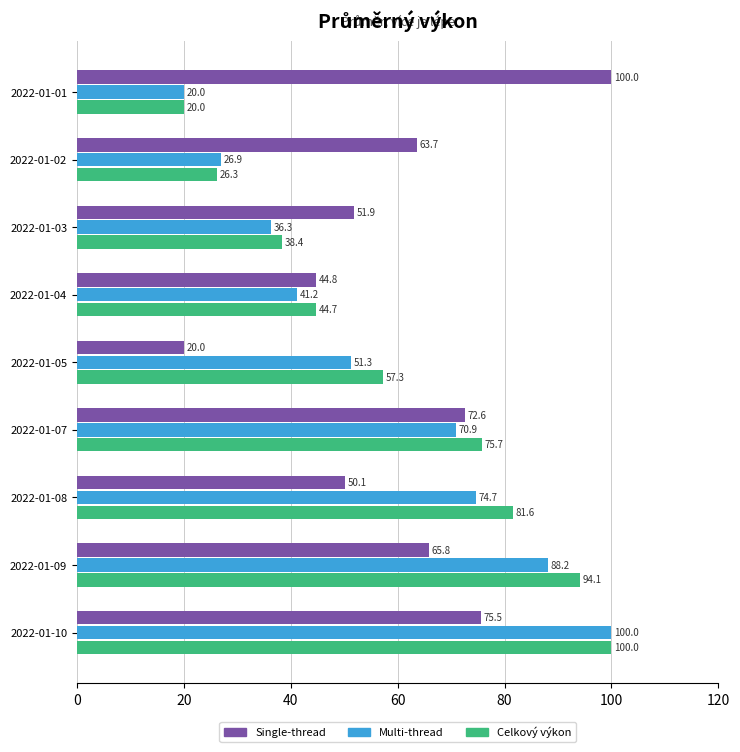

At 2022-01-08, list the series in order from smallest to largest.

Single-thread, Multi-thread, Celkový výkon